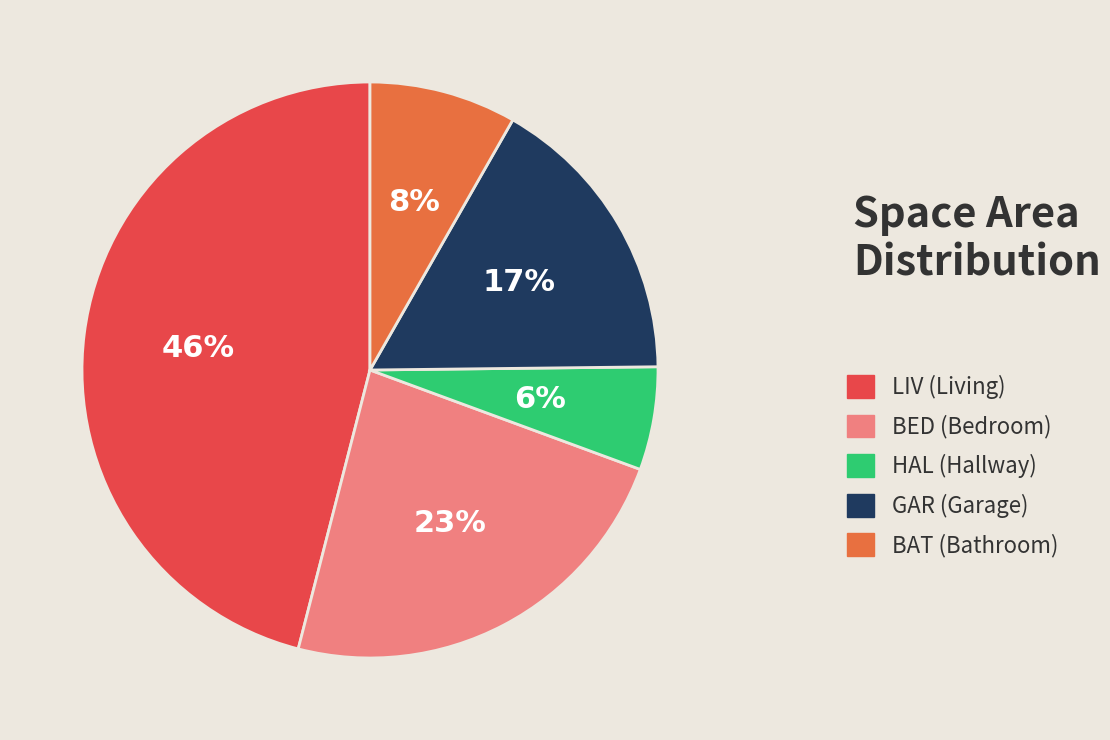

Count the number of slices in the pie.

5